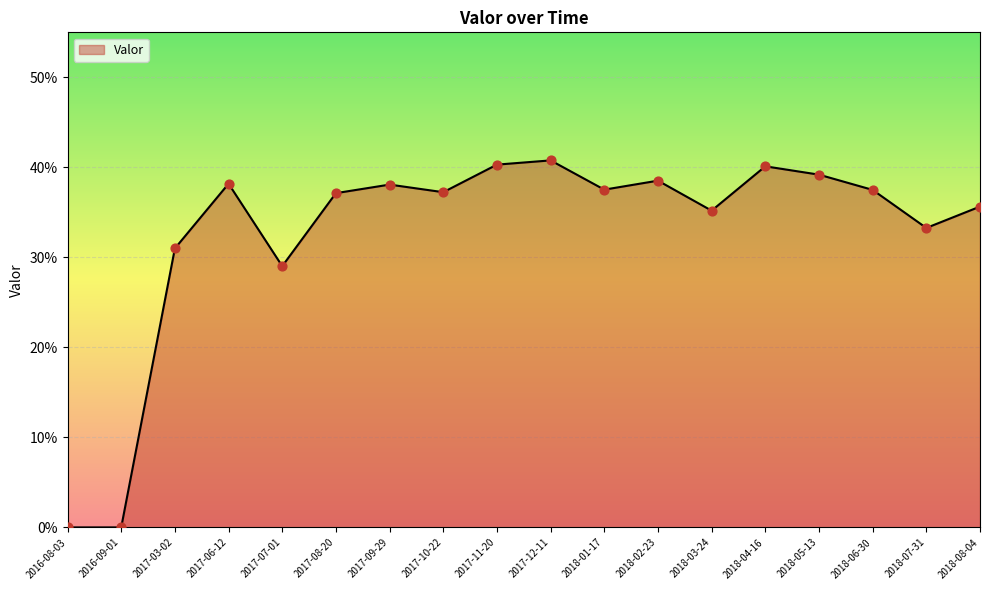

Which has a higher value, 2017-09-29 or 2018-02-23?

2018-02-23